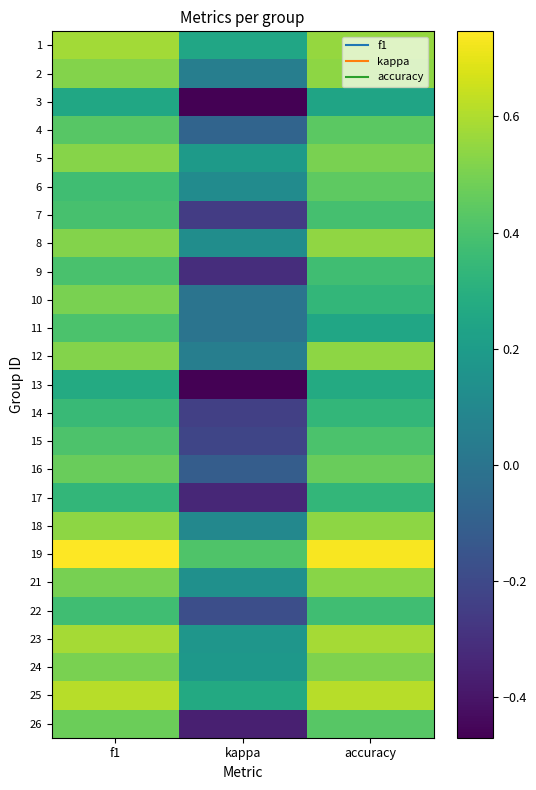

At how many categories does at least one series exceed 0?

3